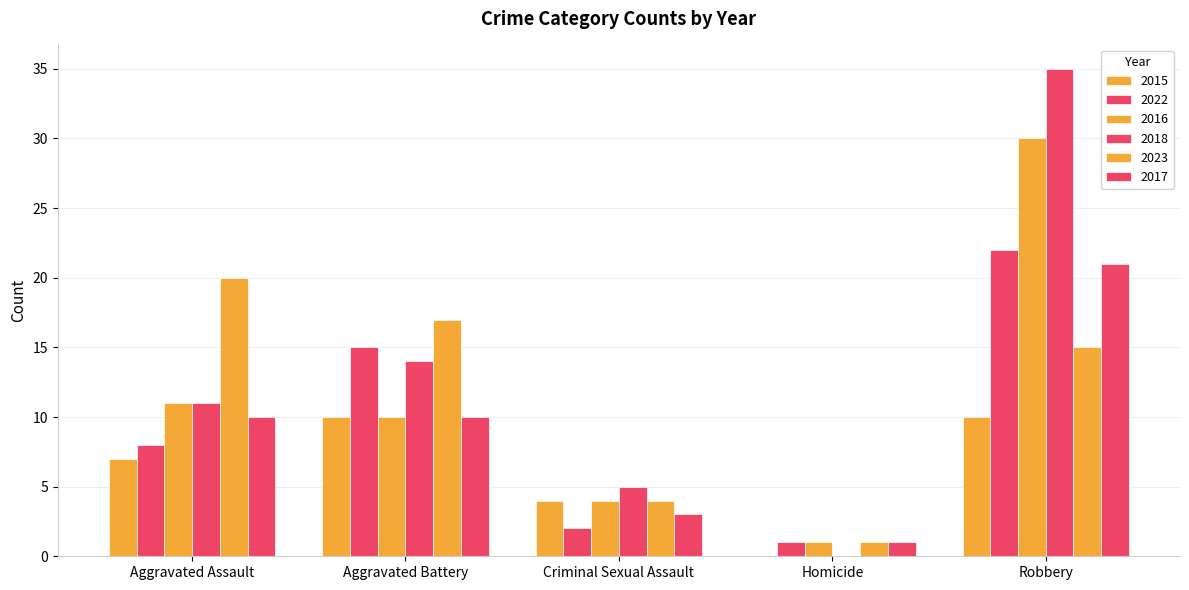

Is it true that 2023 equals 6 at Criminal Sexual Assault?

False